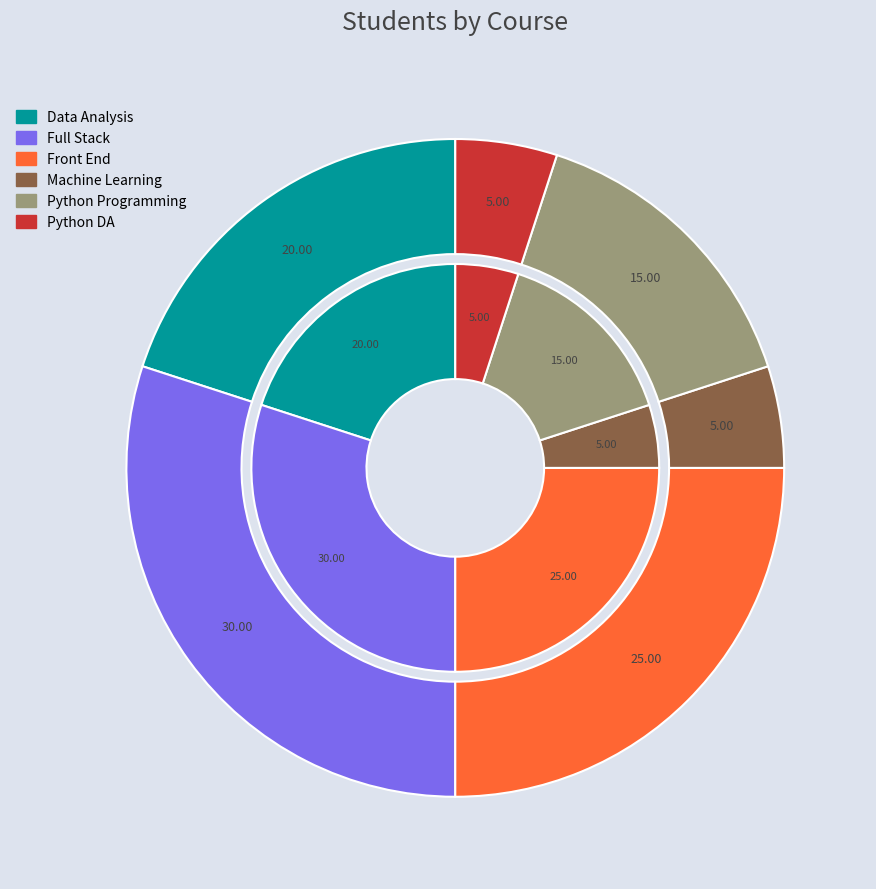

True or false: Machine Learning accounts for 1% of the total.

False